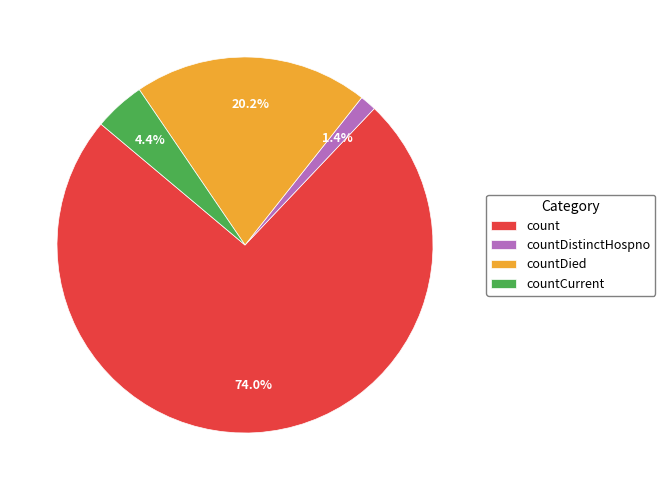

To the nearest percent, what is the difference between the largest and smallest slice percentages?

73%